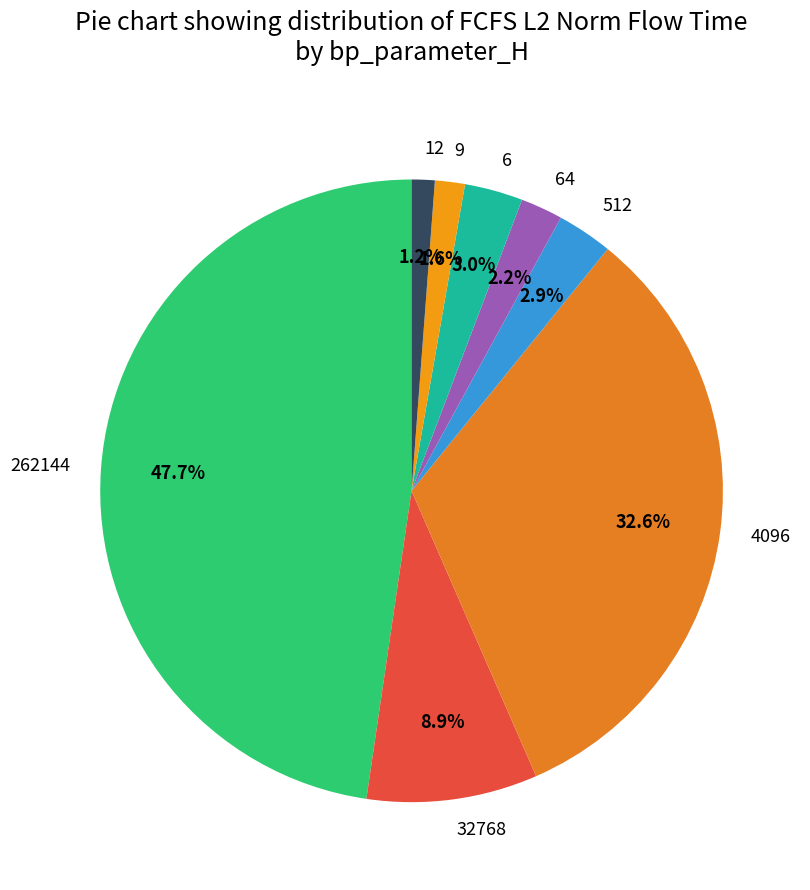

How many segments does this pie chart have?

8